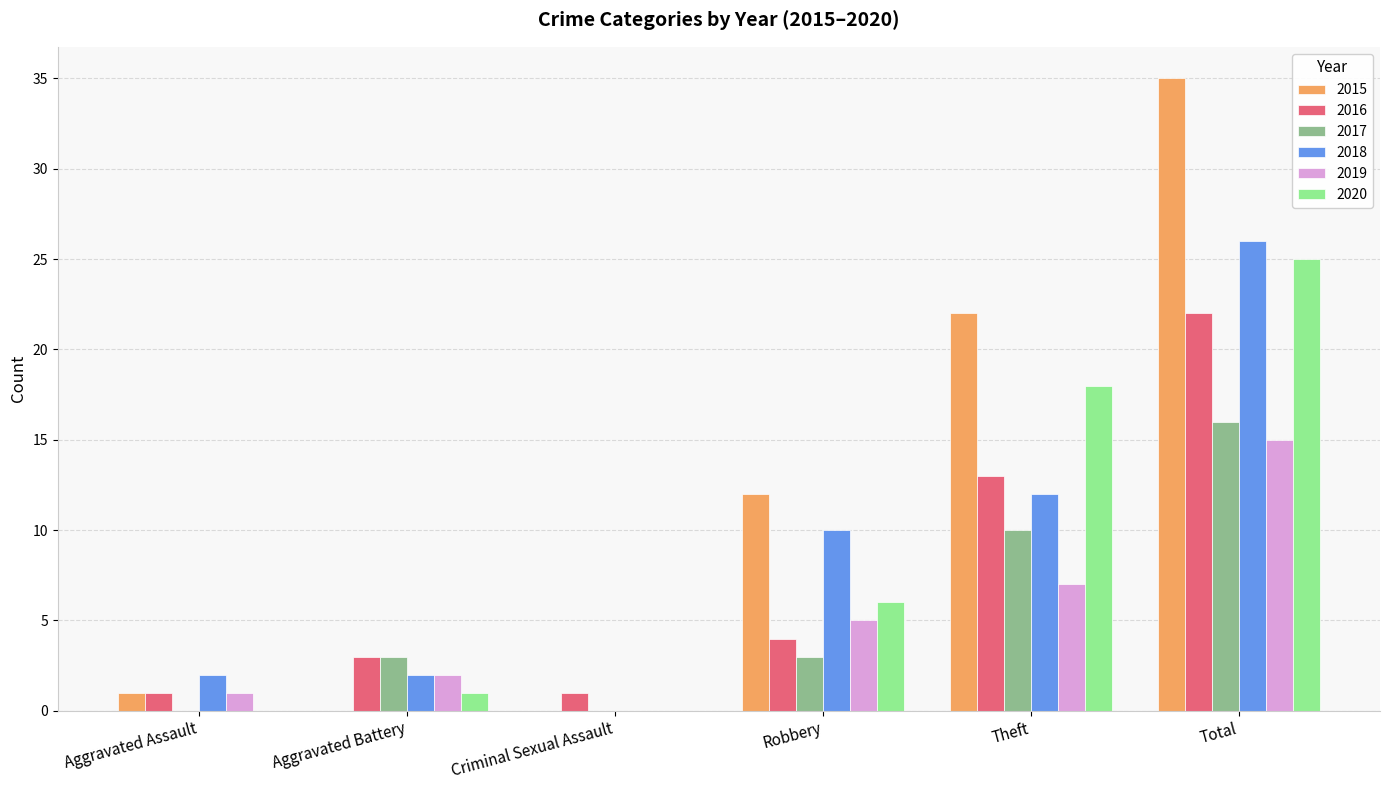

How many groups of bars are there?

6